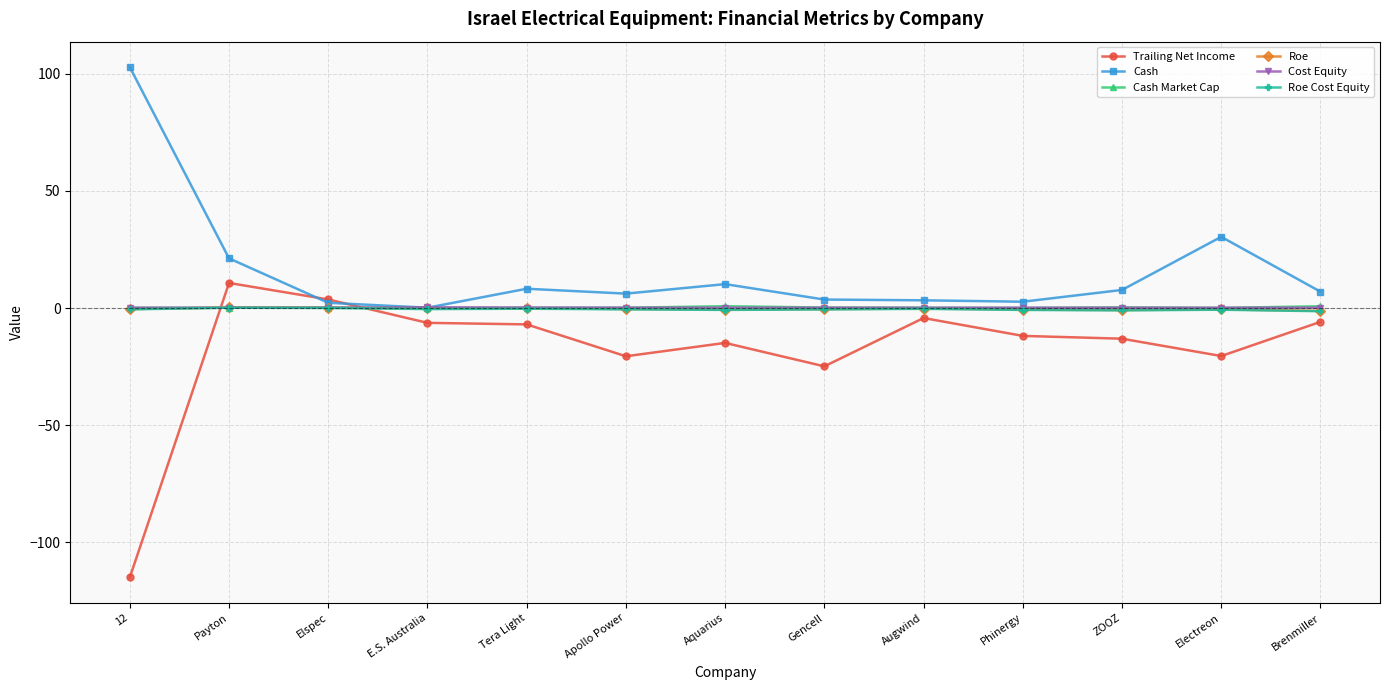

Where is Cash nearest to the value 51?

Electreon